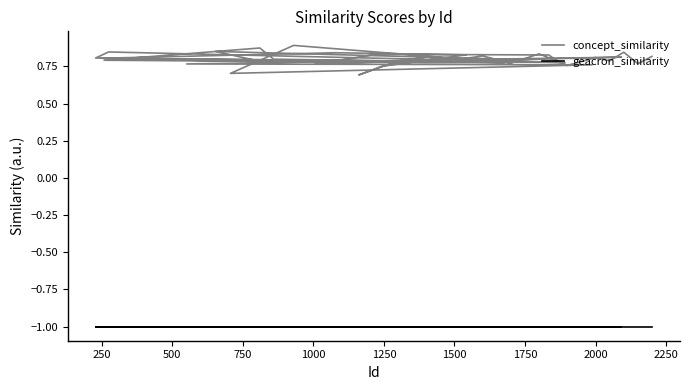

True or false: geacron_similarity and concept_similarity cross at least once.

False